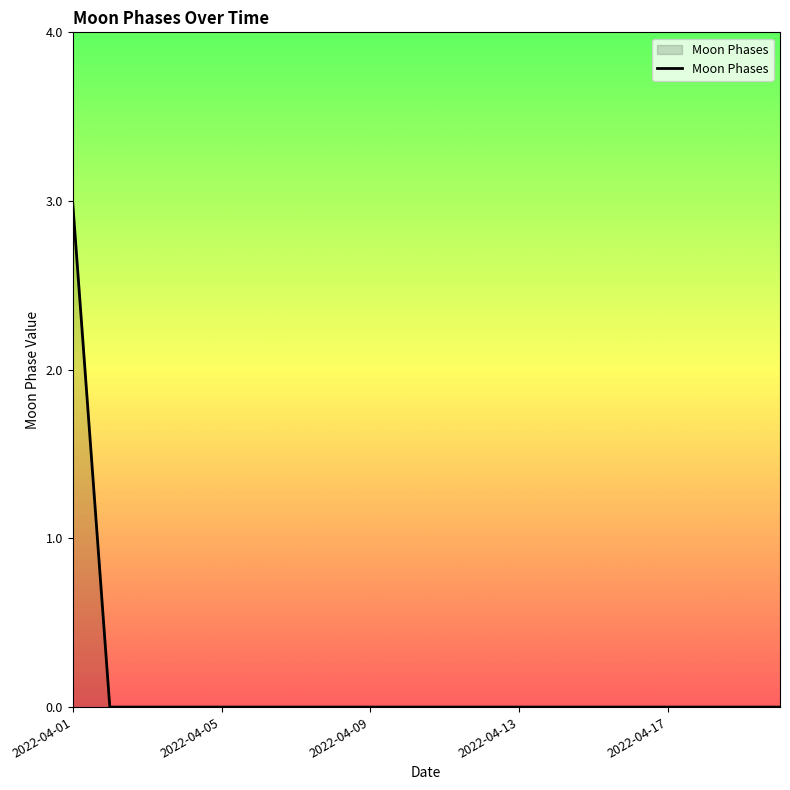

What is the sum of all values?

3